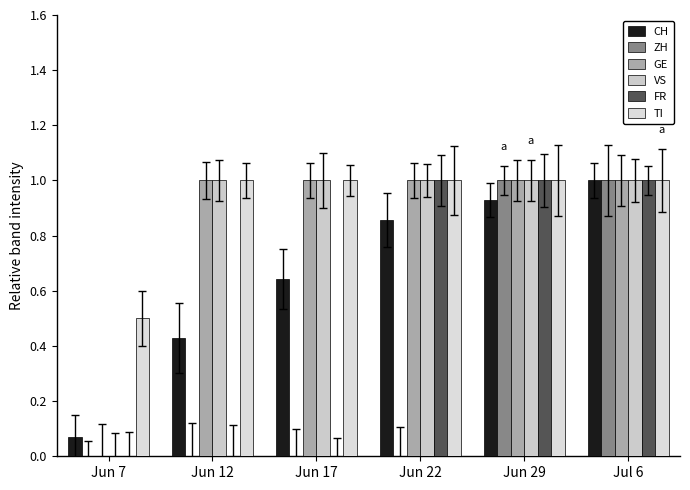

How many ZH values are between 0 and 1?

6